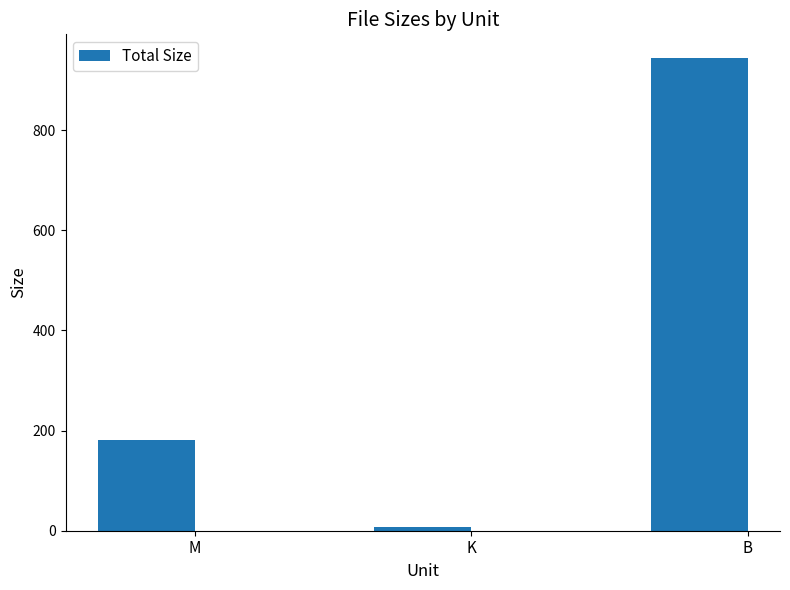

How many values are below 181?

1